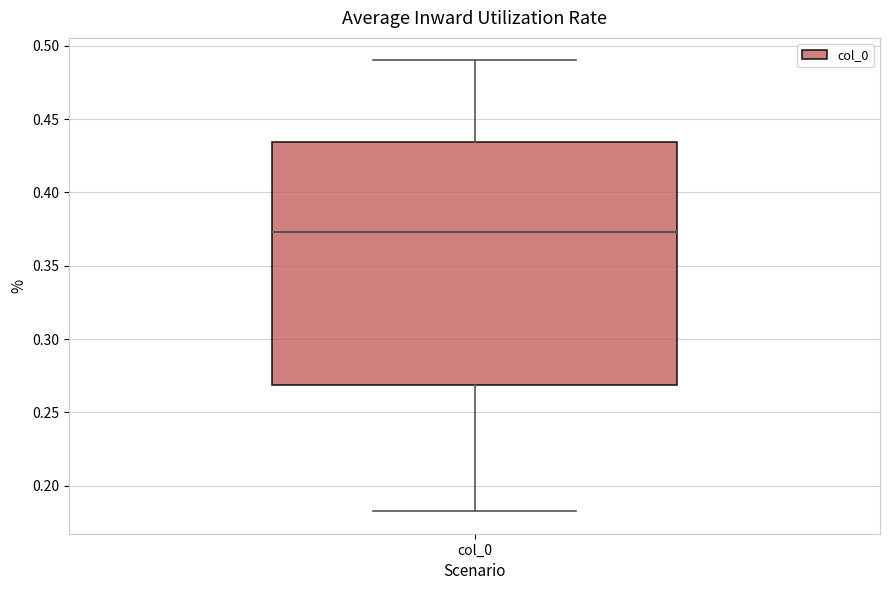

Transcribe this box plot: give where the median line is, the range the box spans, and where the two whiskers end, as read against the y-axis. The values are not printed on the chart, so give them approximately, as read against the axis.

median 0.375, box 0.270 to 0.435, whiskers 0.185 to 0.490